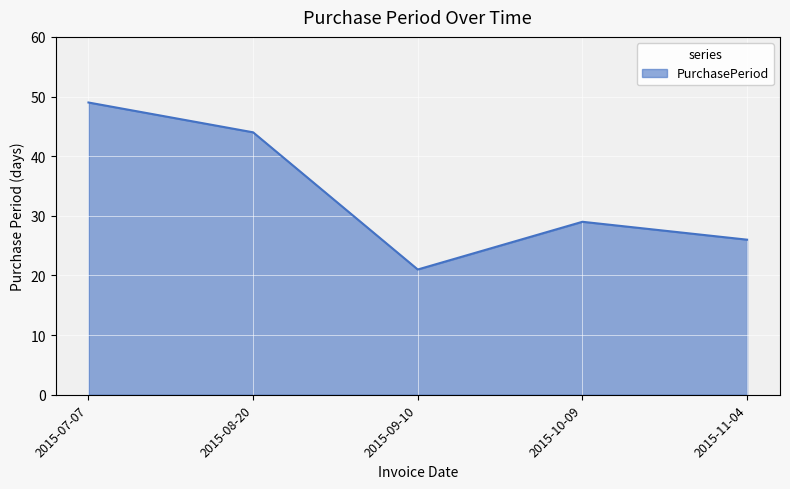

Count the number of data series in this chart.

1